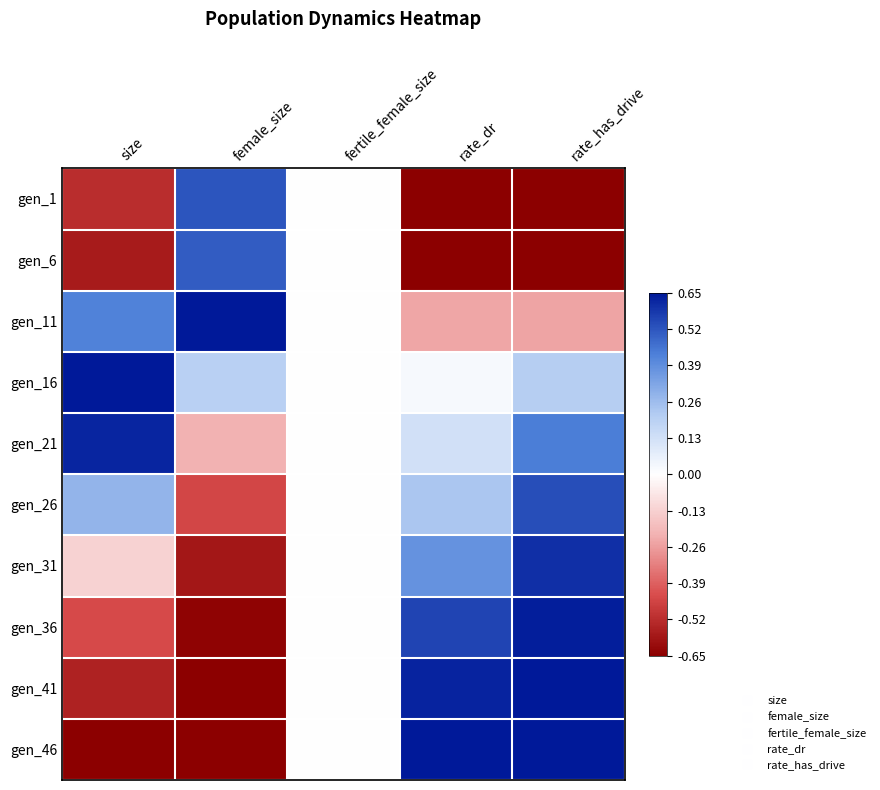

At how many categories does at least one series exceed 0?

4